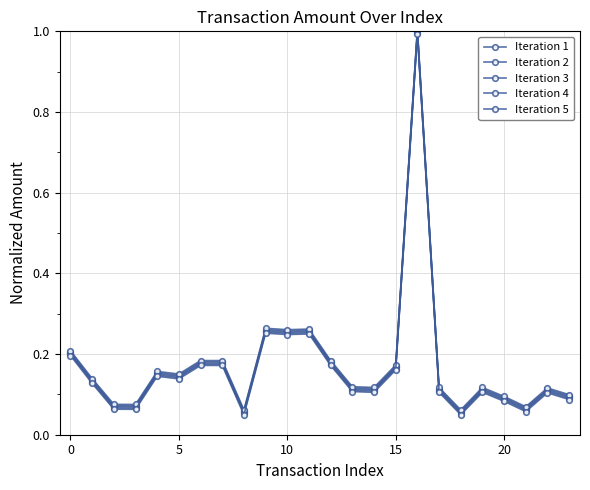

Is this an area chart (filled region under the line)?

No